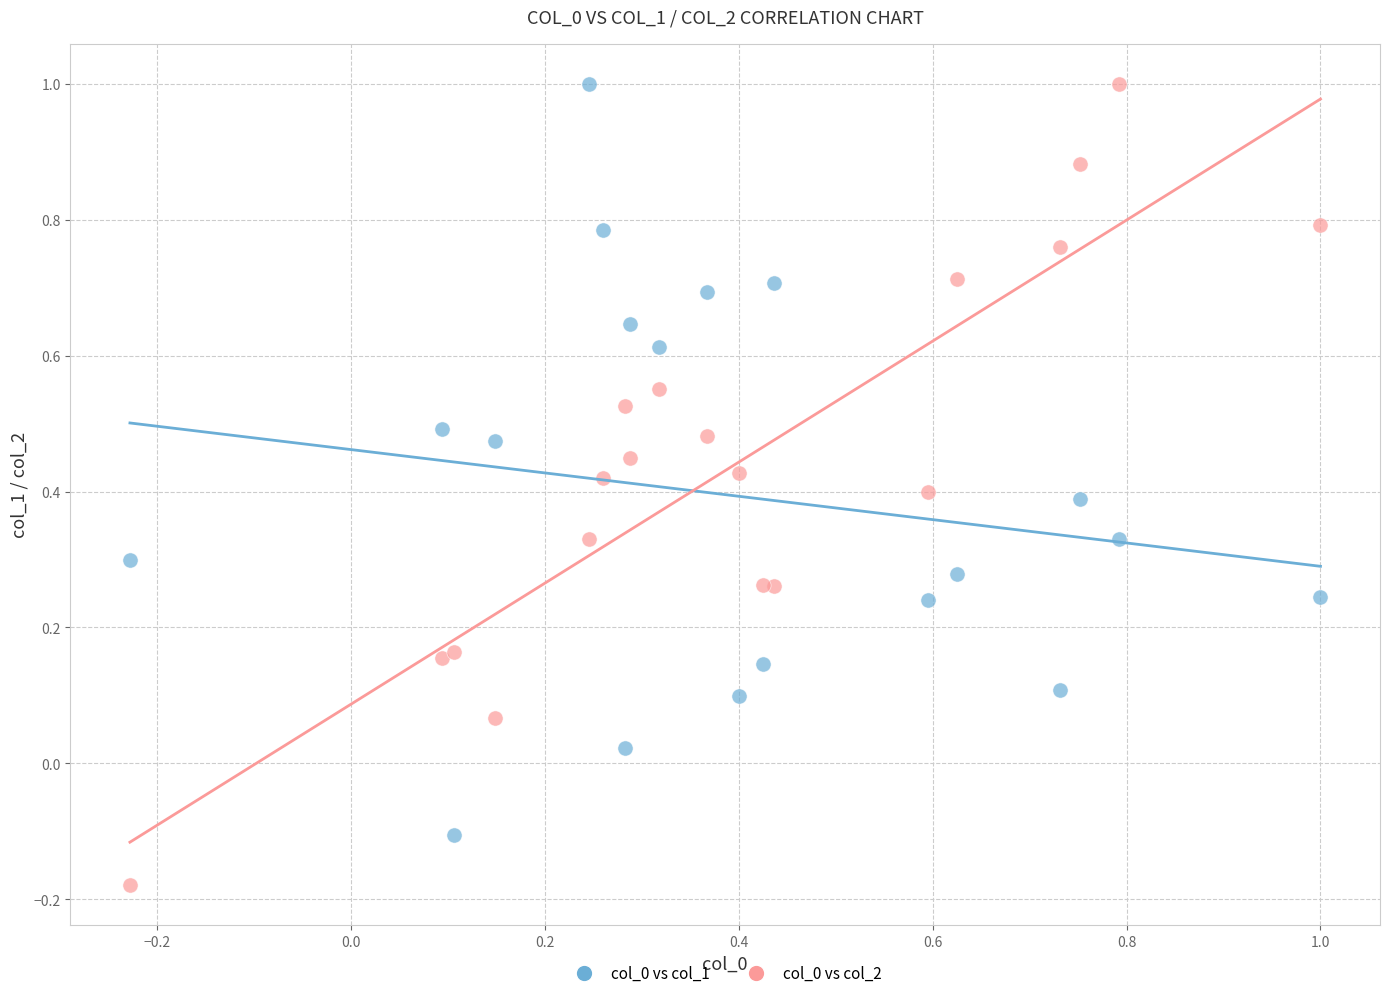

What is the X range (max minus min) for the scatter plot?

1.2